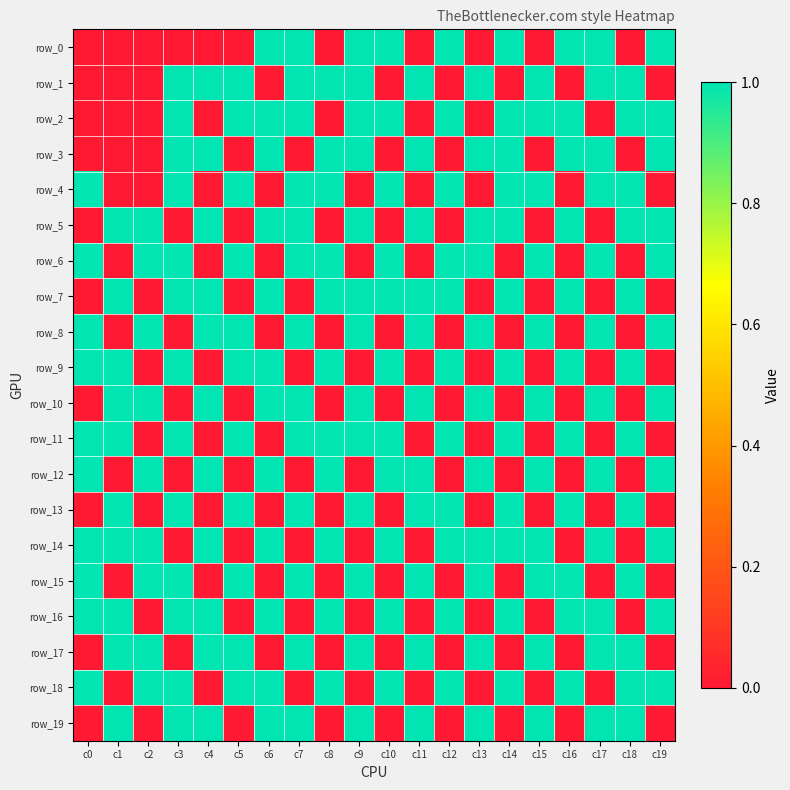

Is it true that row_5 equals 0 at c15?

True